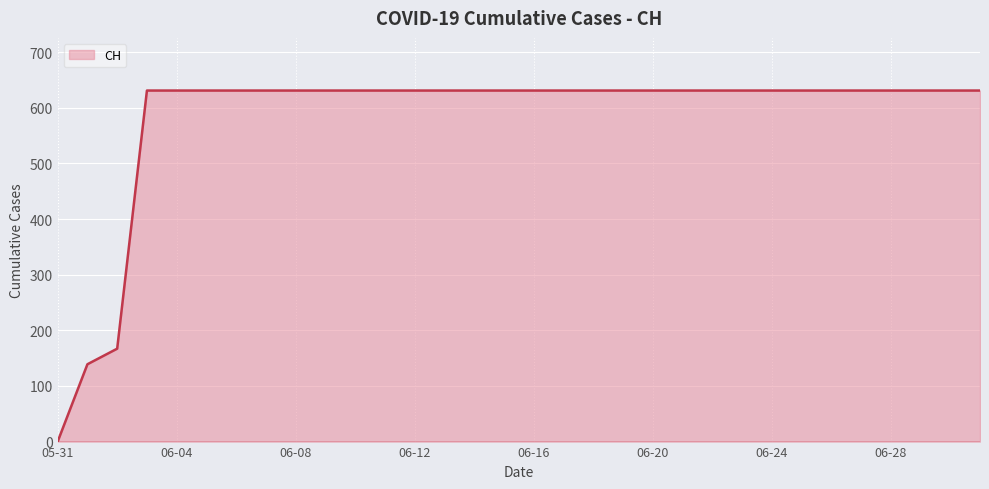

What is the maximum value shown in the chart?

631